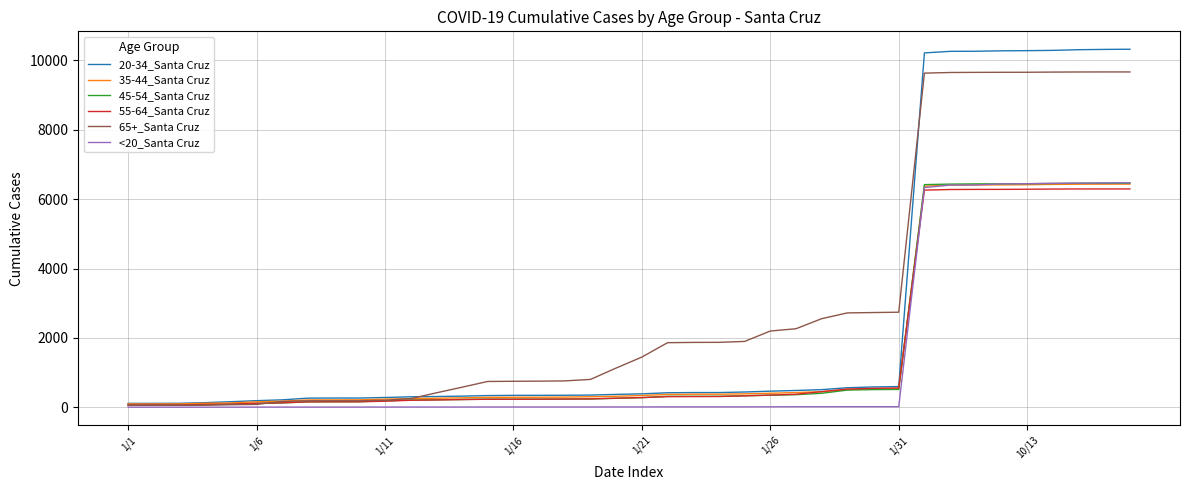

Which series has the largest range (max minus min)?

20-34_Santa Cruz